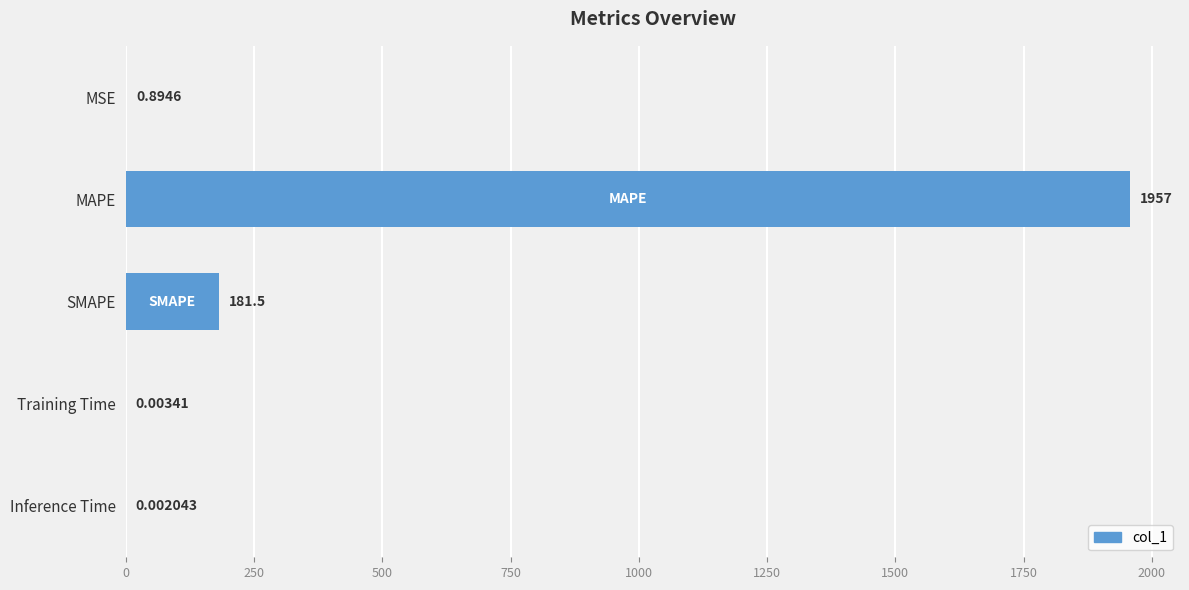

At which category does the chart reach its peak across all series?

MAPE